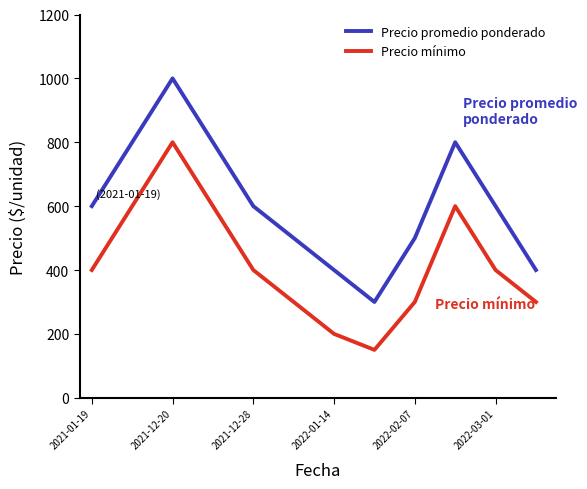

What is the minimum value for Precio promedio ponderado?

300